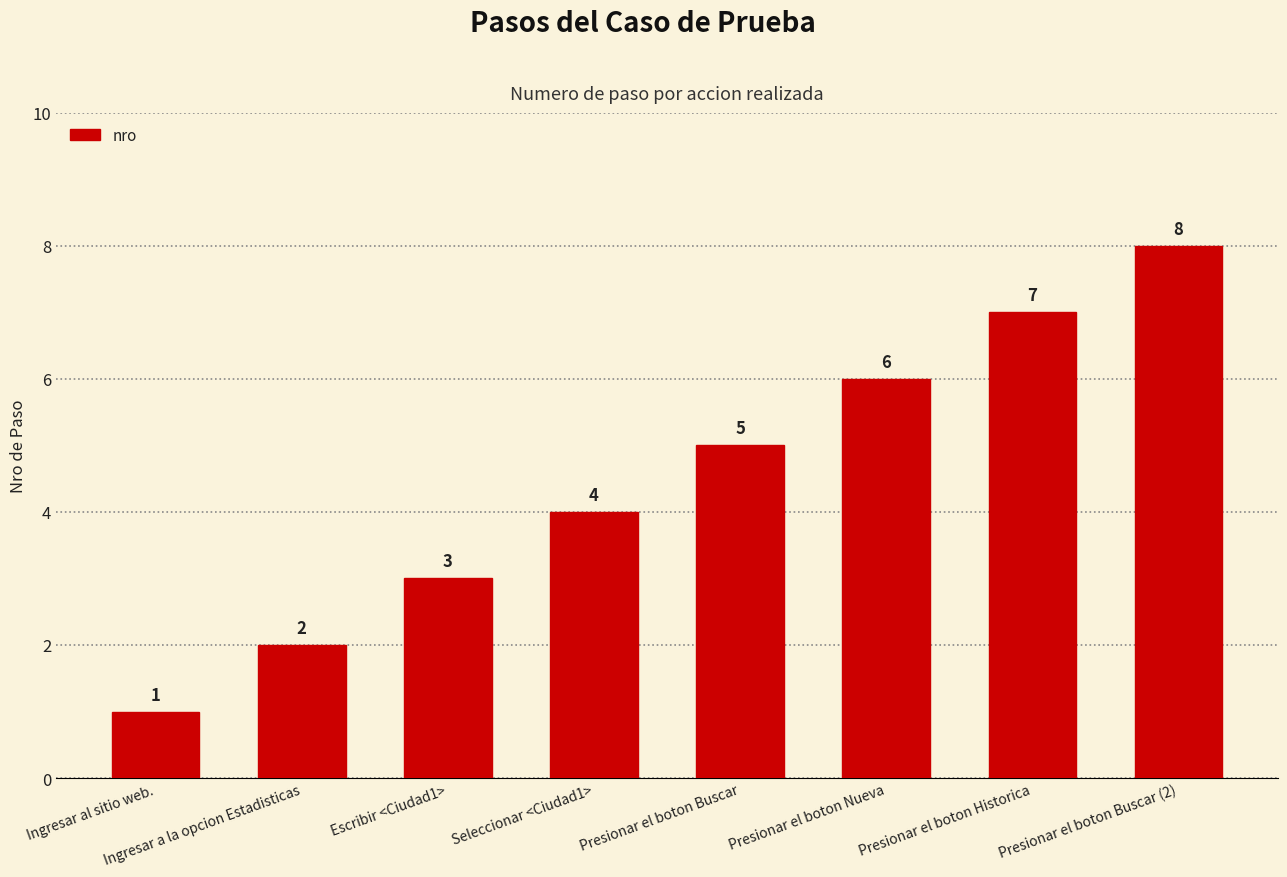

What is the value of the 1st bar from the left?

1